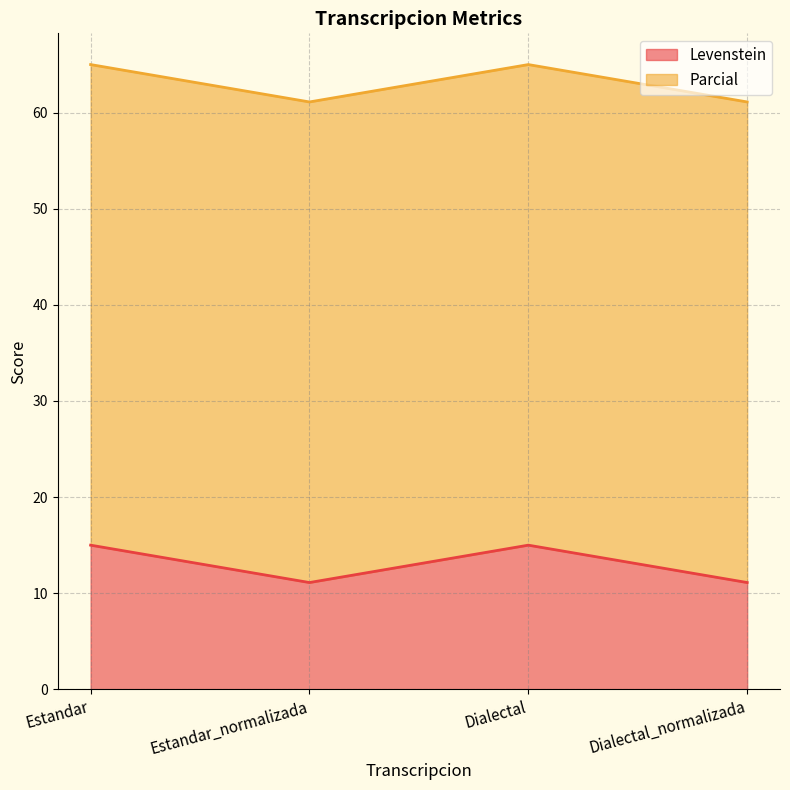

True or false: the data has more than 0 interior local peaks.

True